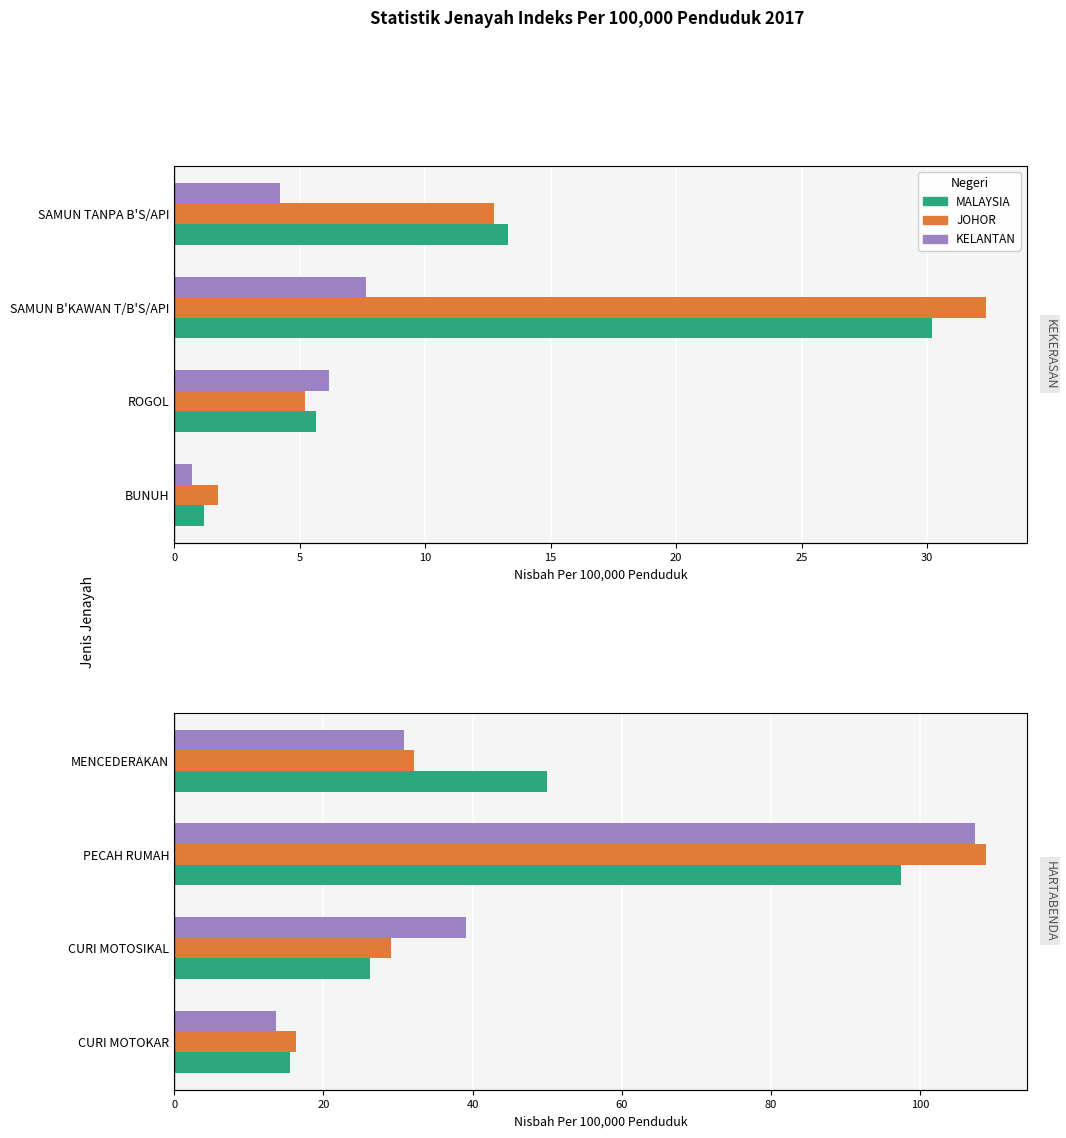

True or false: MALAYSIA has a value of 30.9 at MENCEDERAKAN.

False